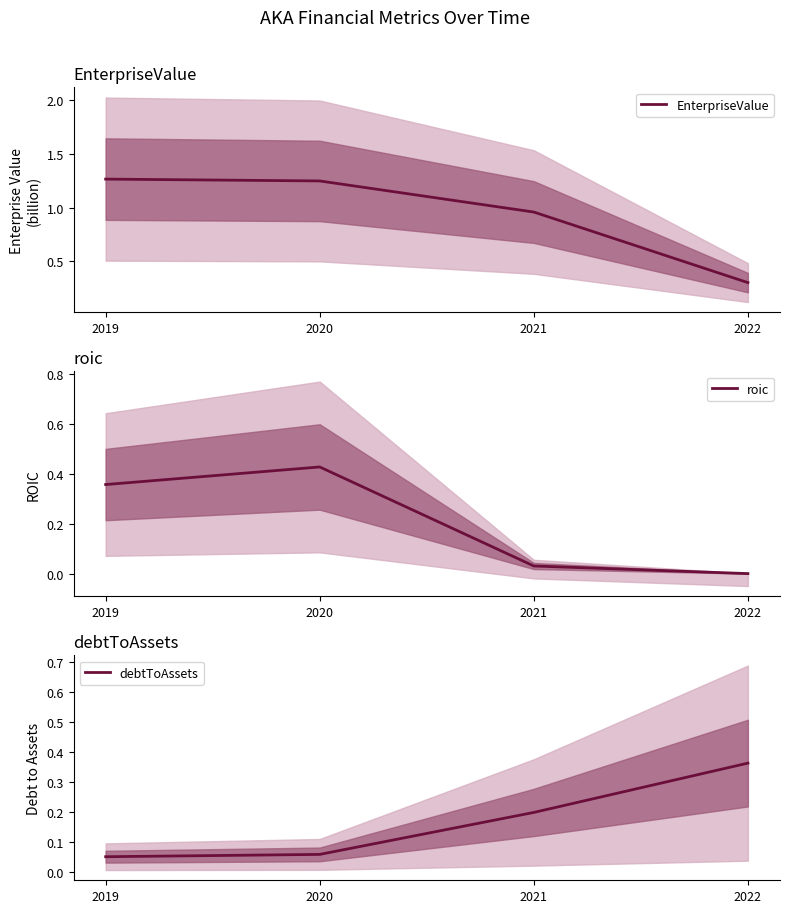

What is the sum of all roic values?

0.8